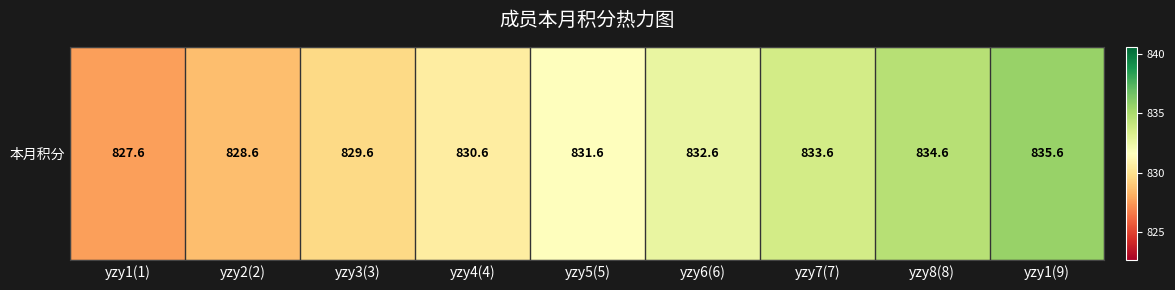

Count the number of data series in this chart.

1